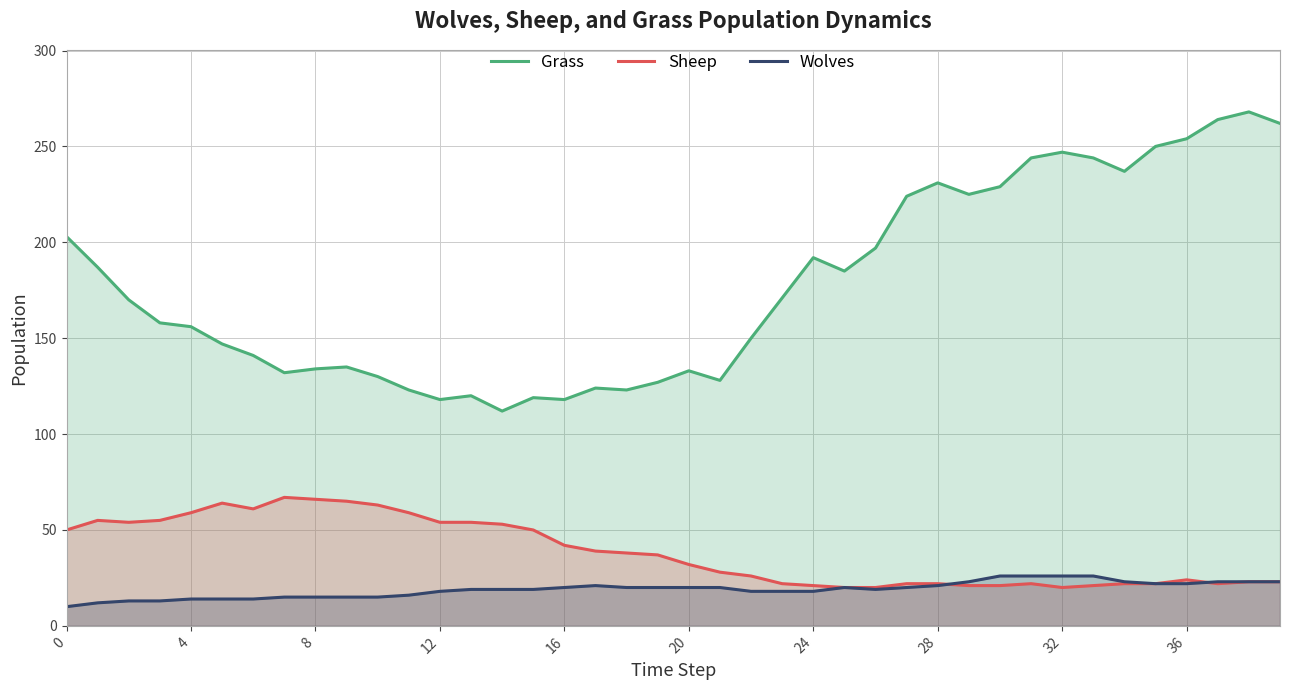

At how many categories does at least one series exceed 190?

16